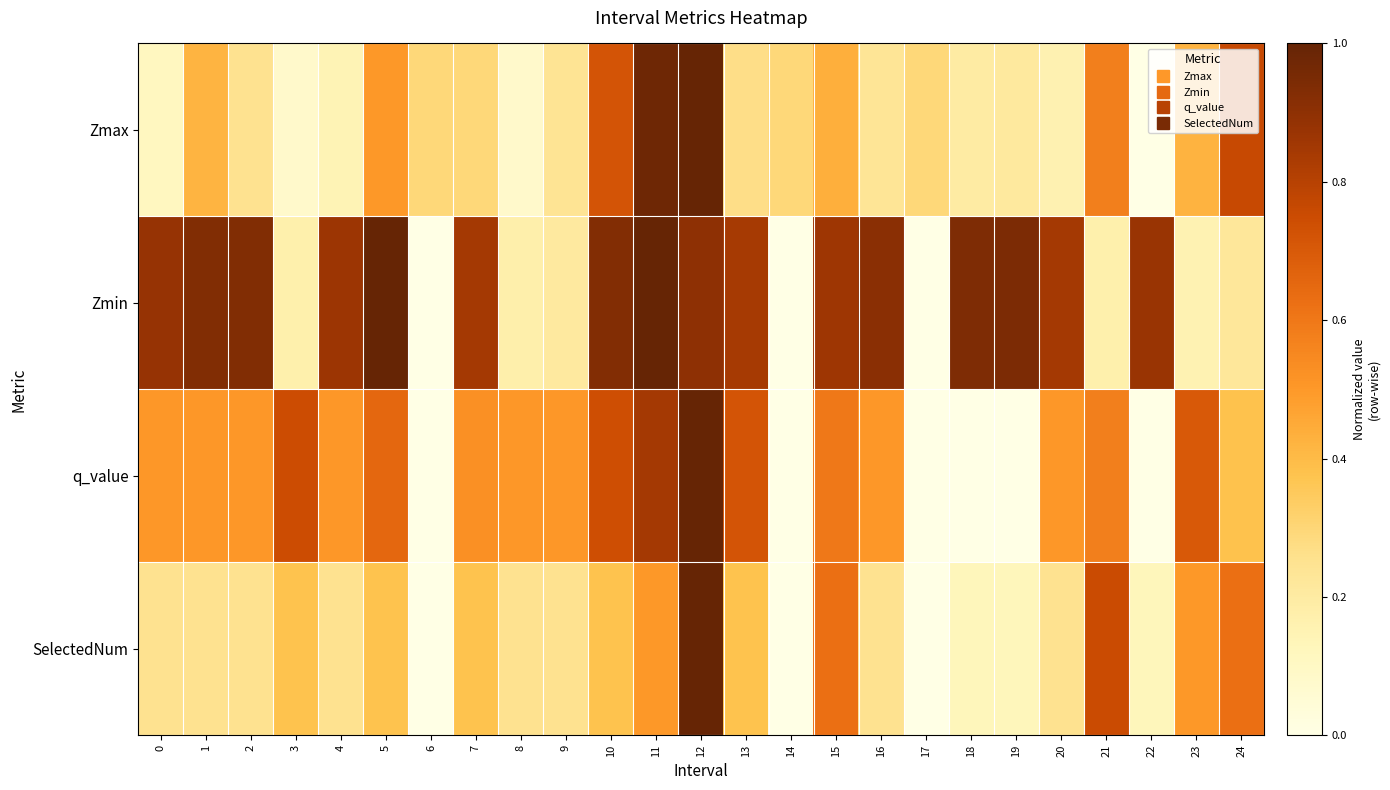

At which category does the chart reach its peak across all series?

12